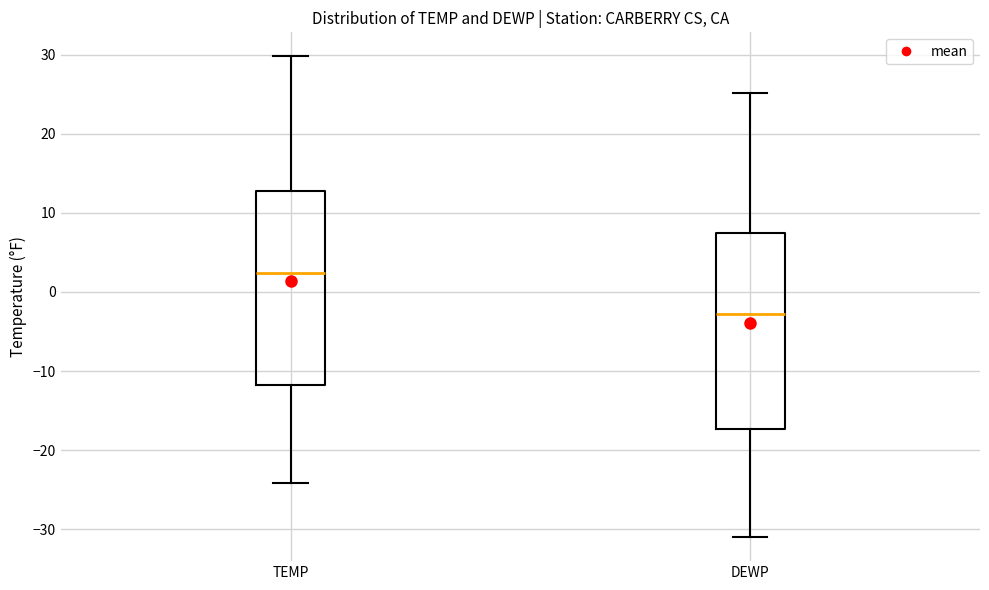

Which box has the highest median line?

TEMP